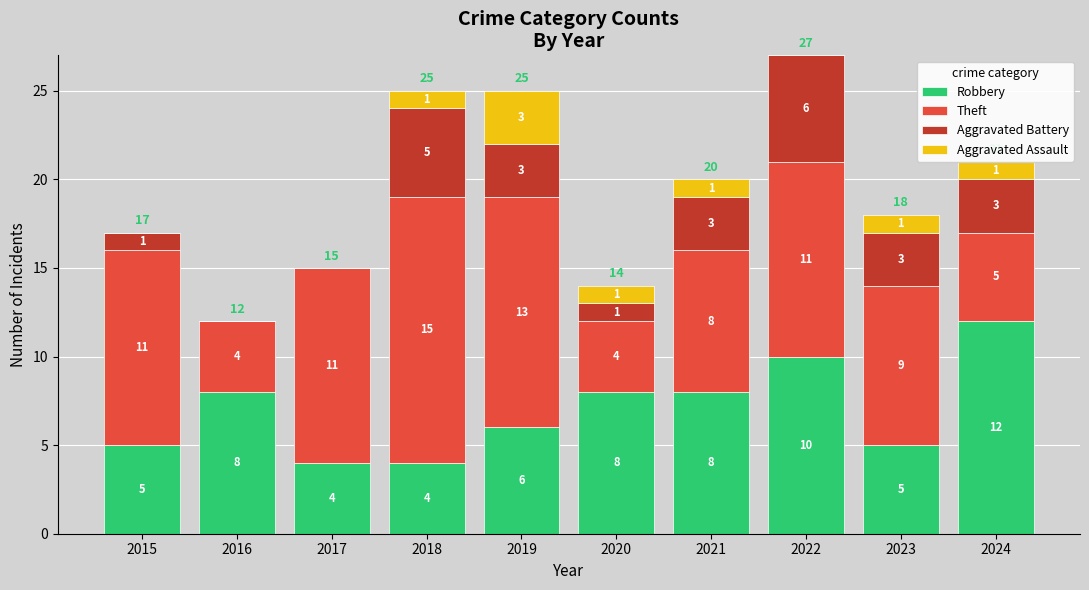

What is the total value across all series at 2020?

14